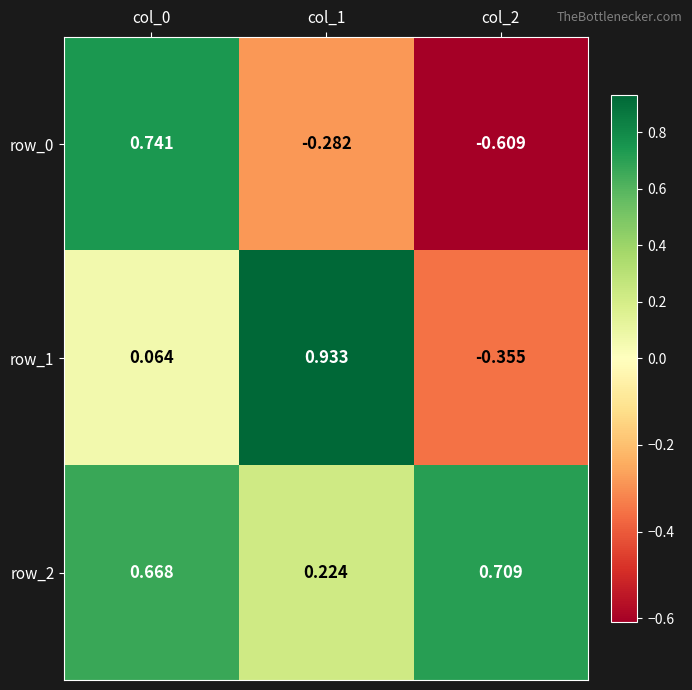

How many data points in row_0 are less than 0?

2